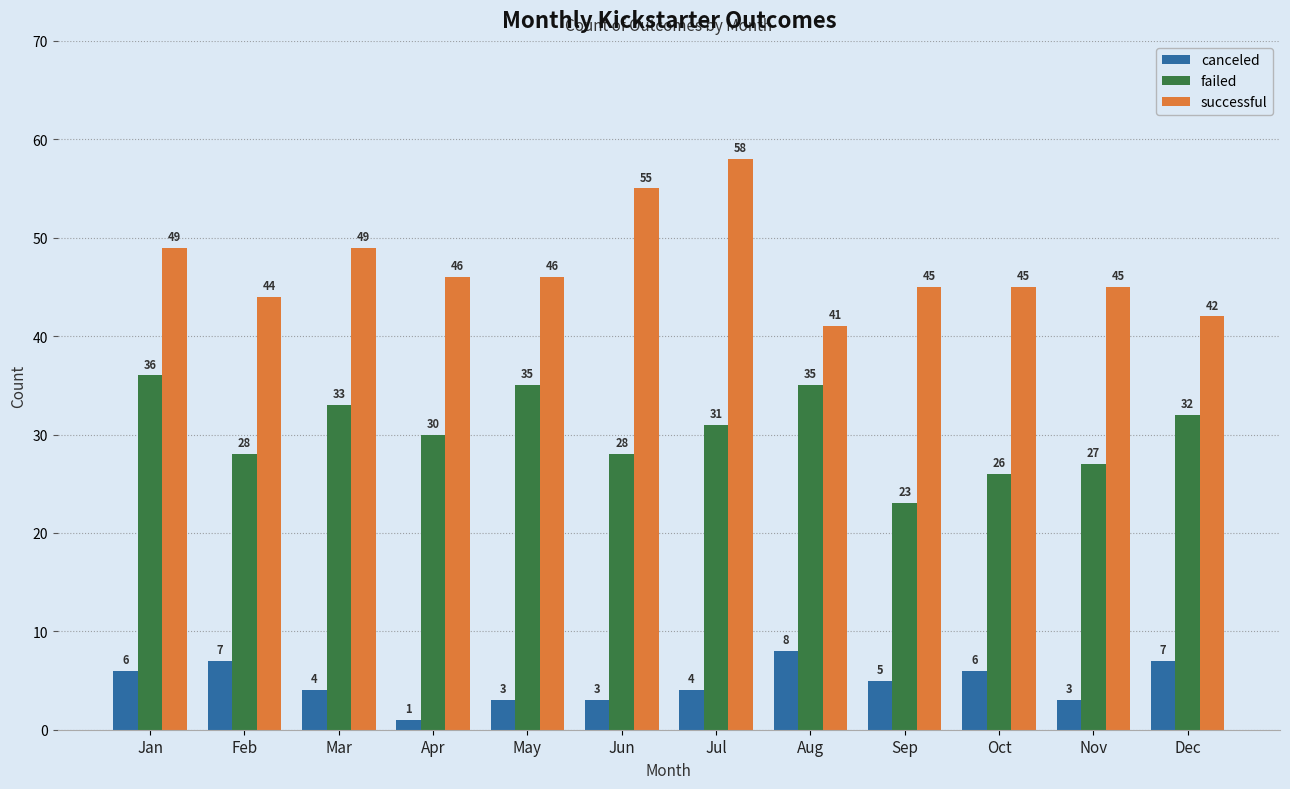

What is the value of the successful bar at the 8th from the left?

41